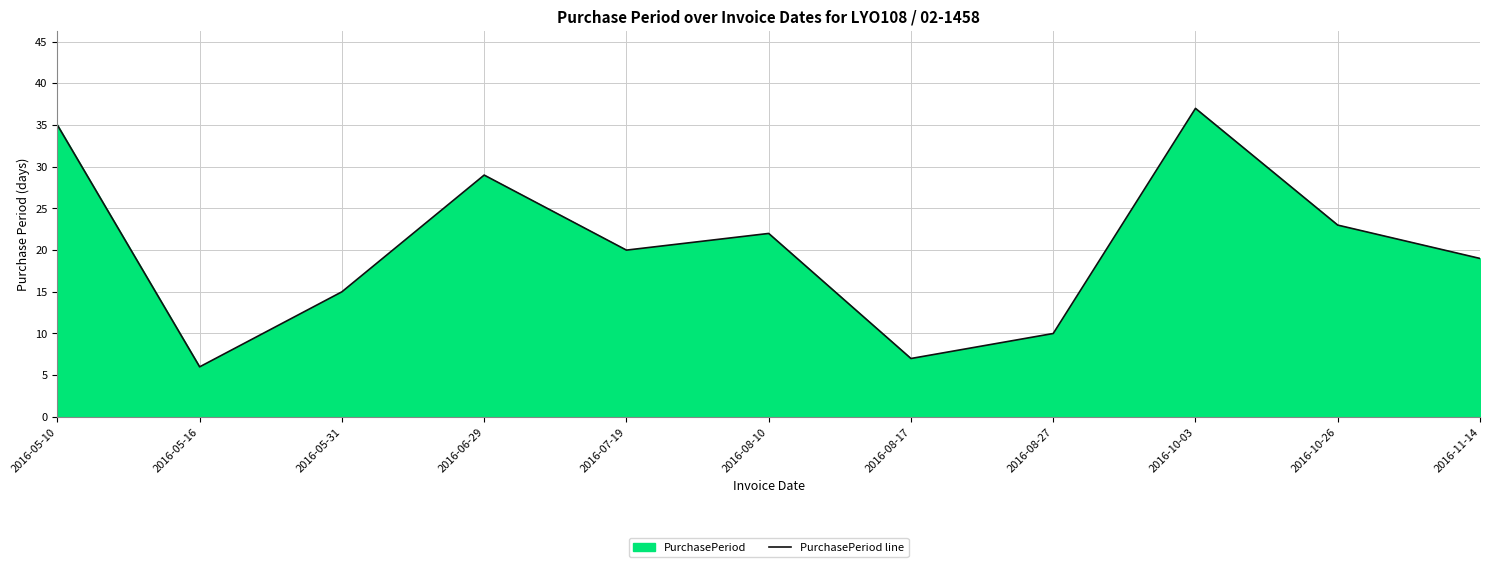

How many categories are shown in the chart?

11